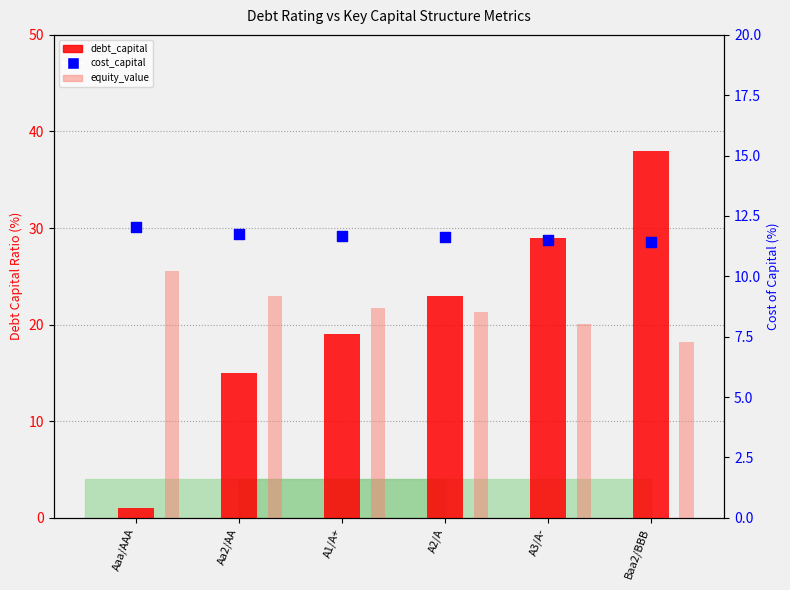

At how many categories does at least one series exceed 10?

6